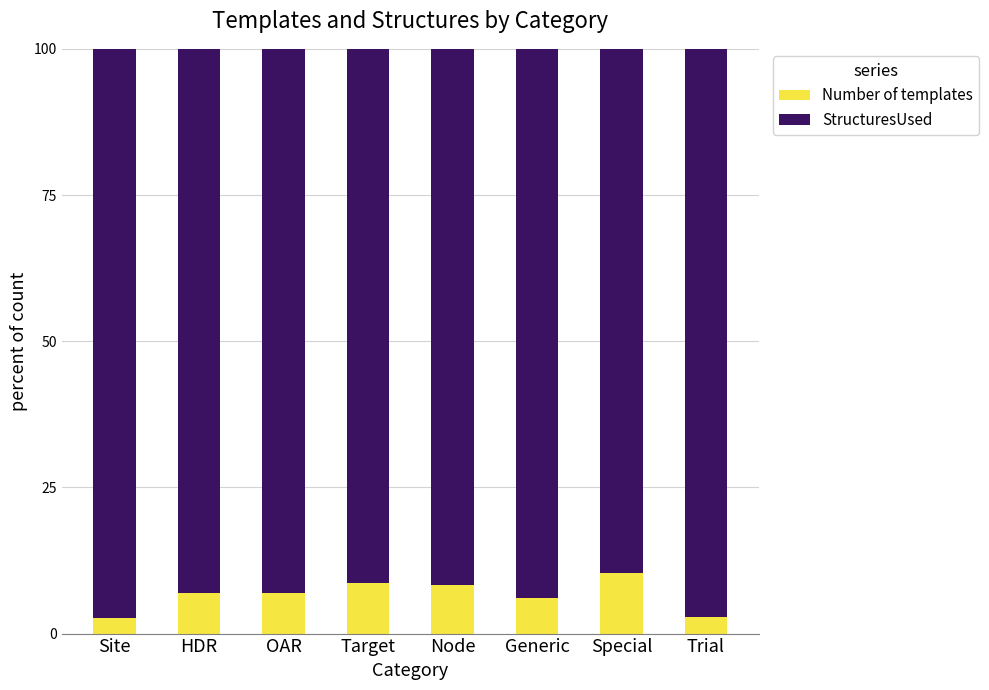

What is the total value across all series at Node?

100.0